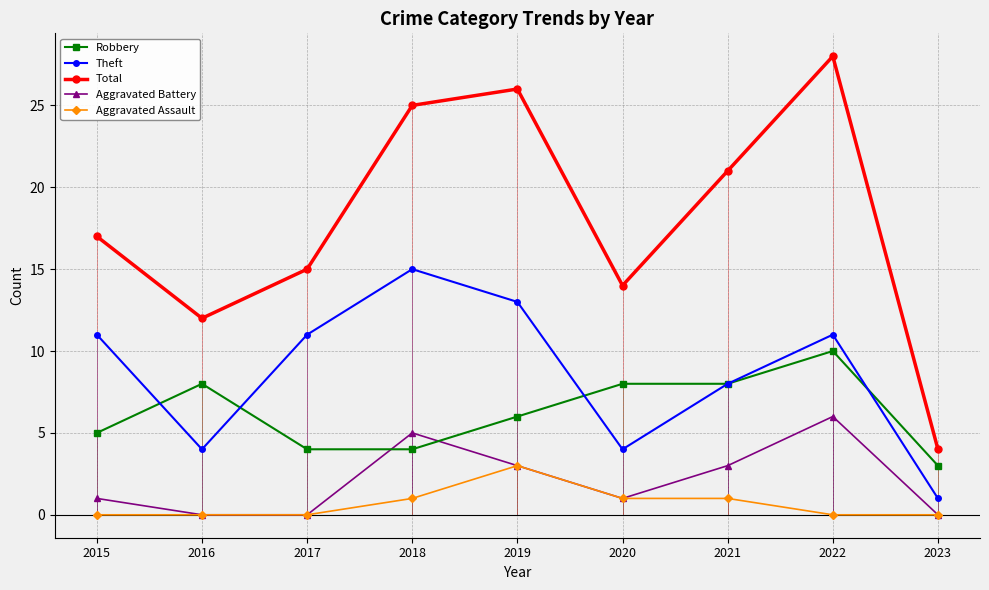

Is this an area chart (filled region under the line)?

No